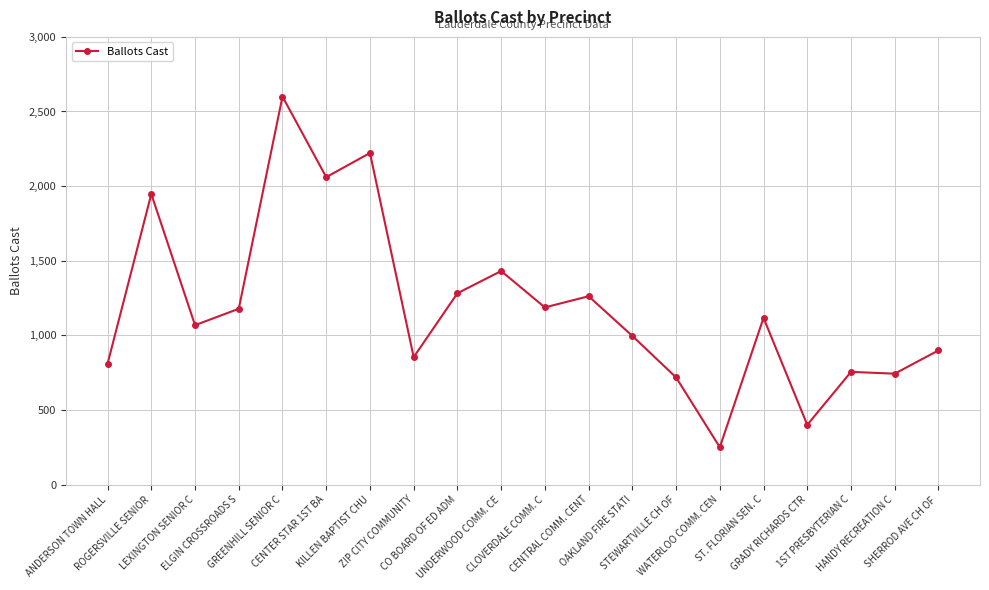

Where does the data first go above 1117?

ROGERSVILLE SENIOR